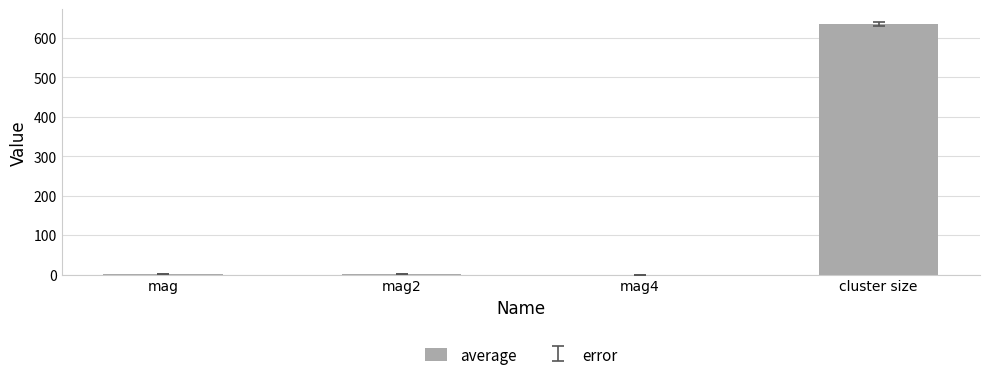

Between cluster size and mag4, which is larger?

cluster size